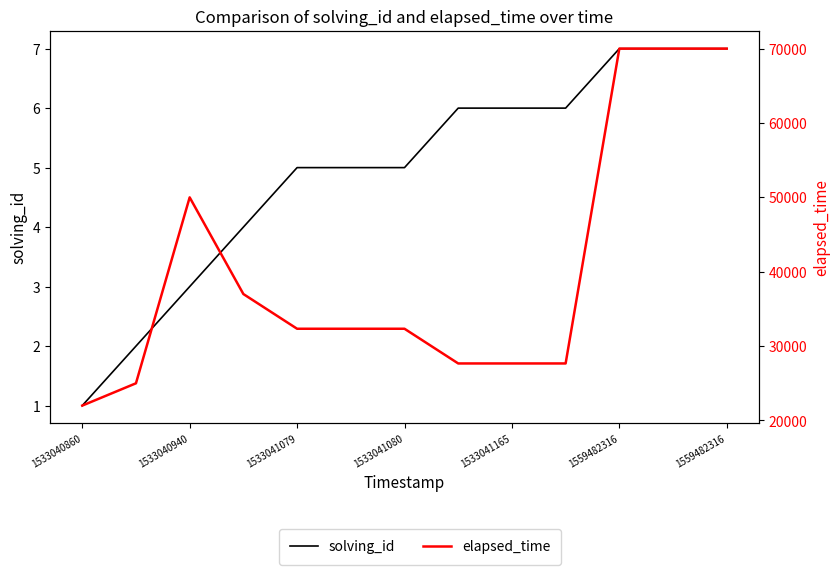

At how many categories does at least one series exceed 58408?

3